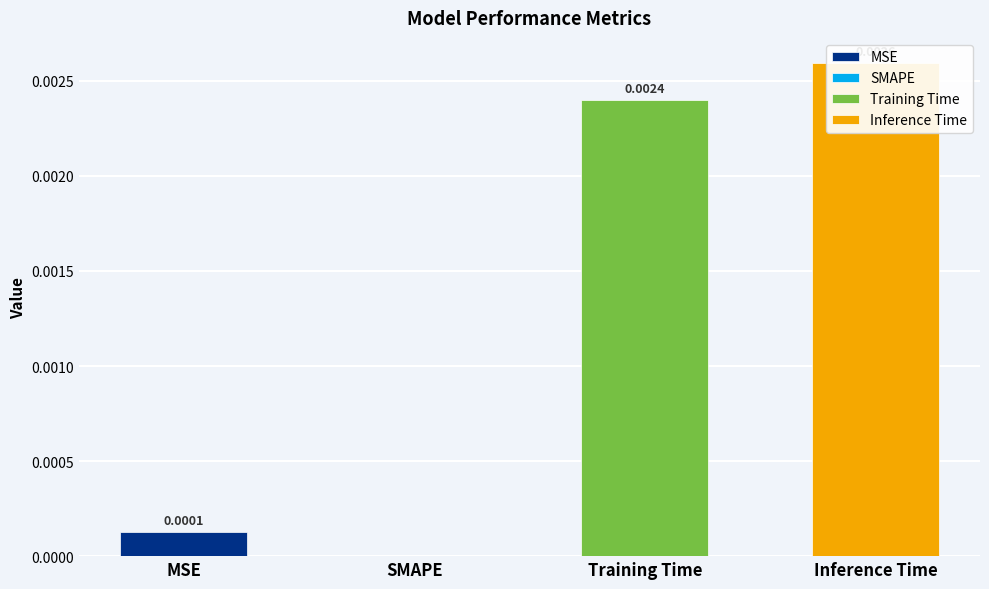

Count the number of categories in the chart.

4